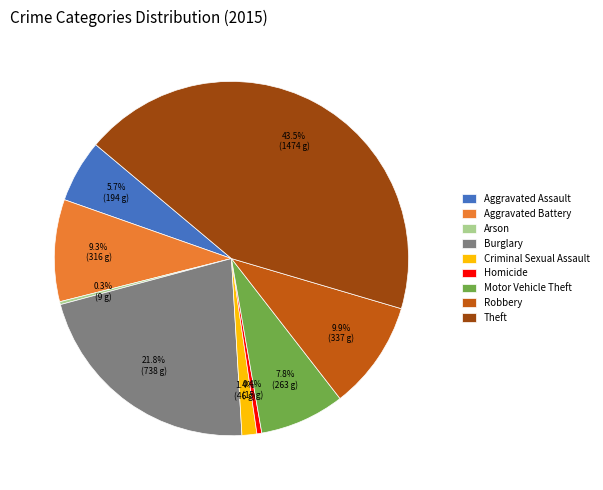

Between Motor Vehicle Theft and Homicide, which is larger?

Motor Vehicle Theft